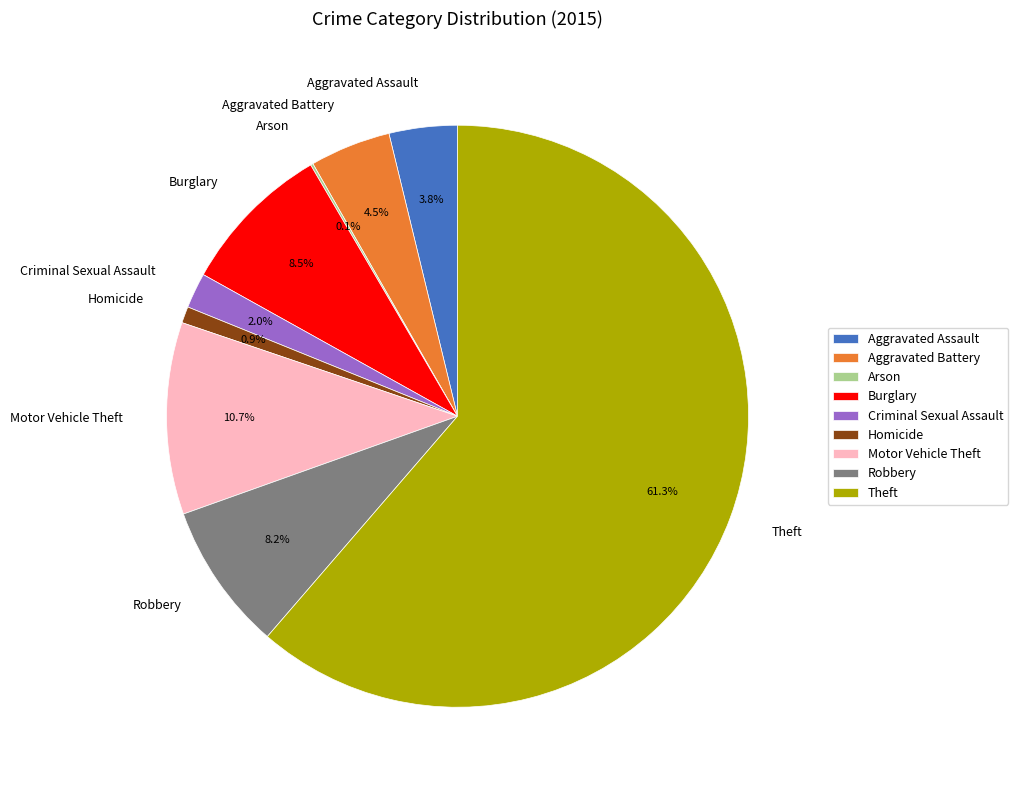

What percentage is NOT represented by Homicide?

99.1%